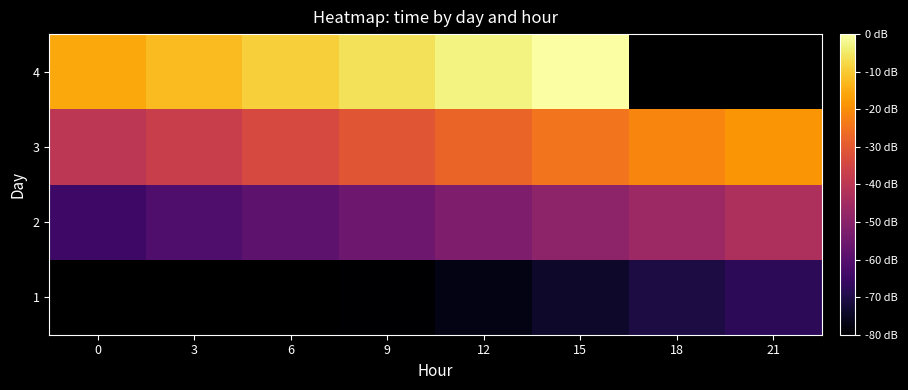

At 9, list the series in order from smallest to largest.

row_0, row_1, row_2, row_3